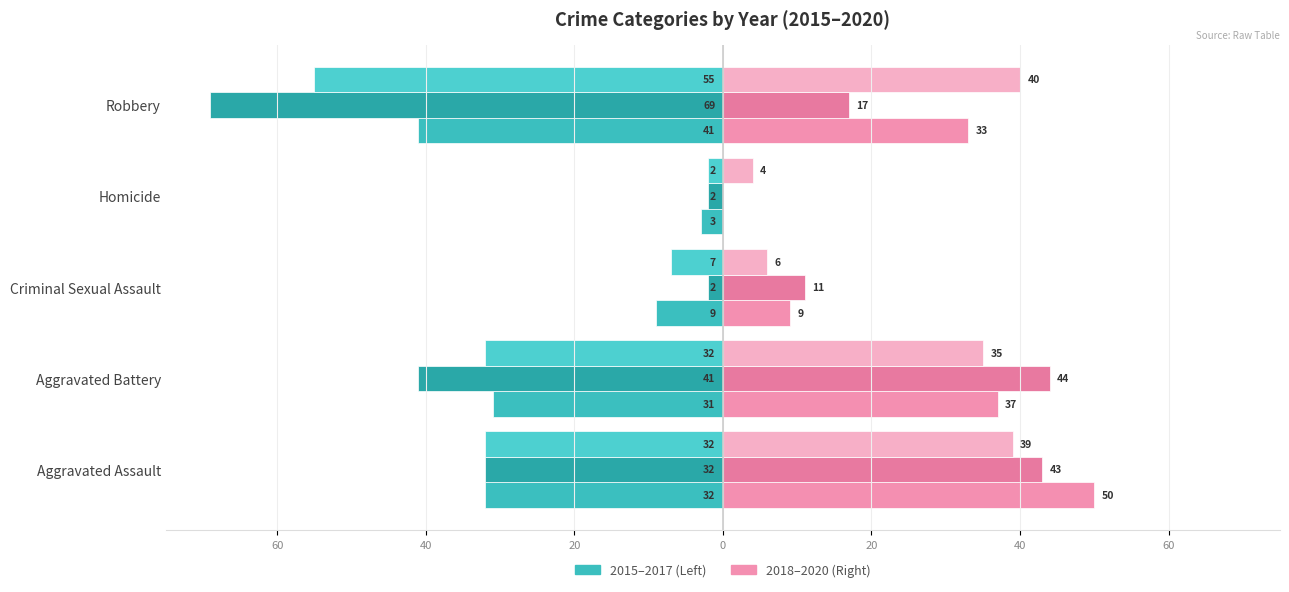

Reading left to right, transcribe all the data shown in this chart.

2015: Aggravated Assault=-32	Aggravated Battery=-31	Criminal Sexual Assault=-9	Homicide=-3	Robbery=-41
2016: Aggravated Assault=-32	Aggravated Battery=-41	Criminal Sexual Assault=-2	Homicide=-2	Robbery=-69
2017: Aggravated Assault=-32	Aggravated Battery=-32	Criminal Sexual Assault=-7	Homicide=-2	Robbery=-55
2018: Aggravated Assault=50	Aggravated Battery=37	Criminal Sexual Assault=9	Homicide=0	Robbery=33
2019: Aggravated Assault=43	Aggravated Battery=44	Criminal Sexual Assault=11	Homicide=0	Robbery=17
2020: Aggravated Assault=39	Aggravated Battery=35	Criminal Sexual Assault=6	Homicide=4	Robbery=40